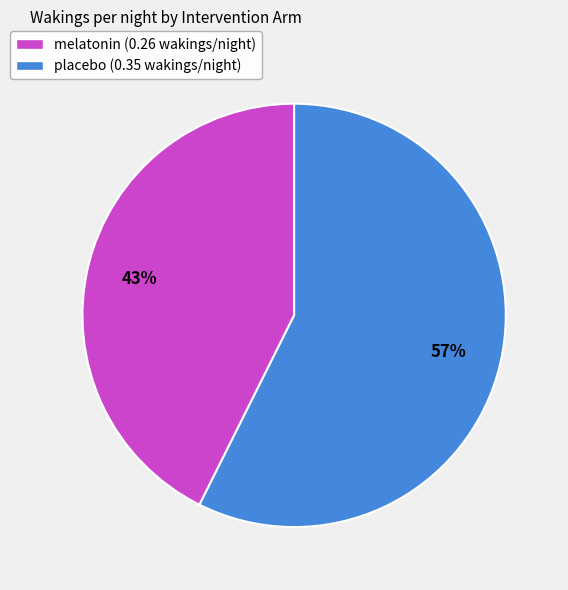

To the nearest percent, what is the combined percentage of placebo (0.35 wakings/night) and melatonin (0.26 wakings/night)?

100%